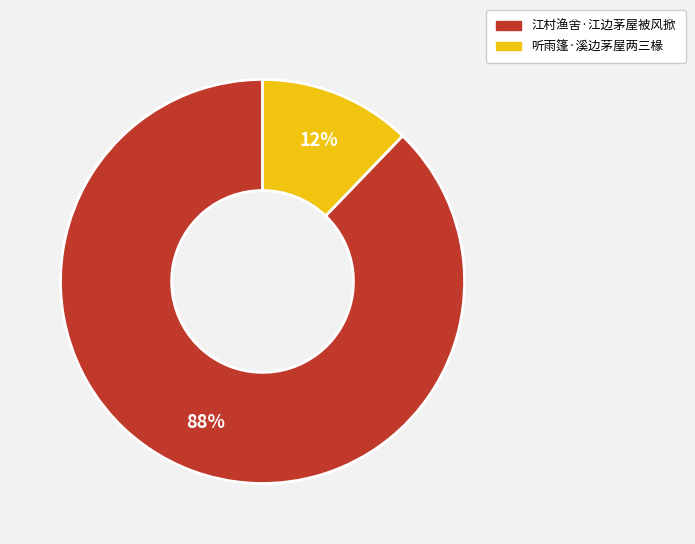

What is the majority slice?

江村渔舍·江边茅屋被风掀